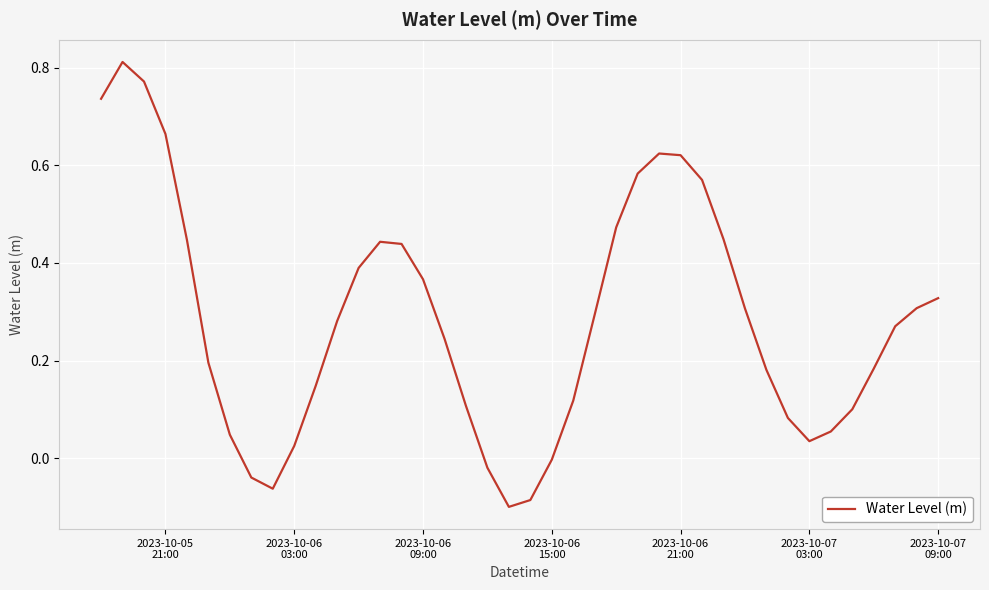

What is the difference between the maximum and minimum values?

0.9